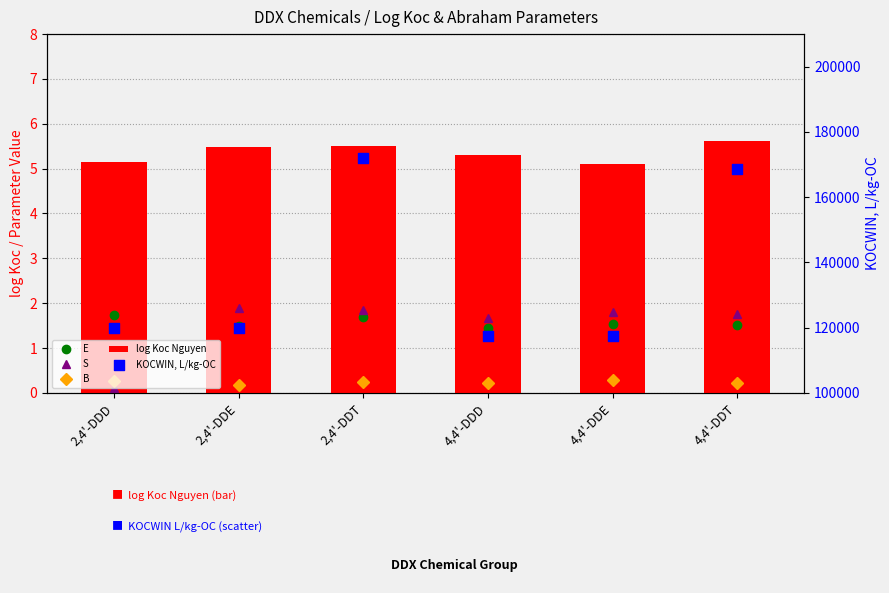

At how many categories does at least one series exceed 76481?

6